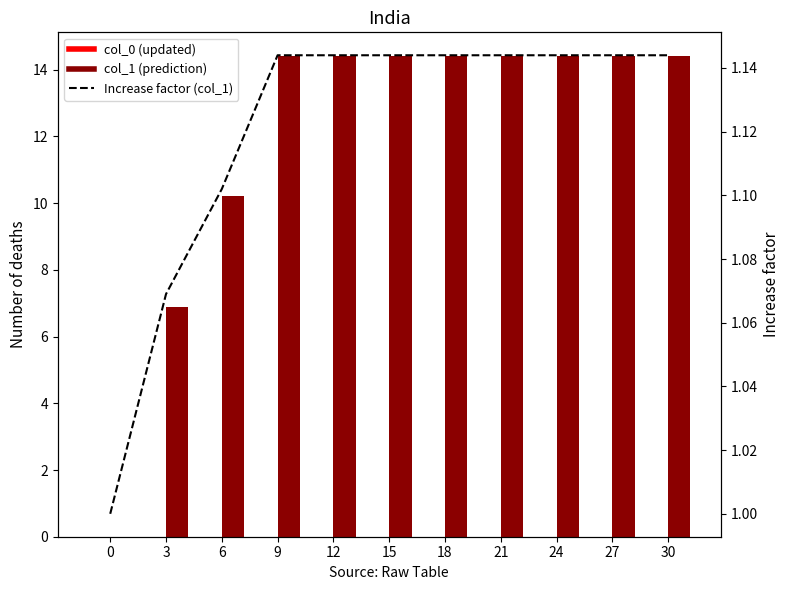

What is the sum of all col_1 (prediction) values?

132.3